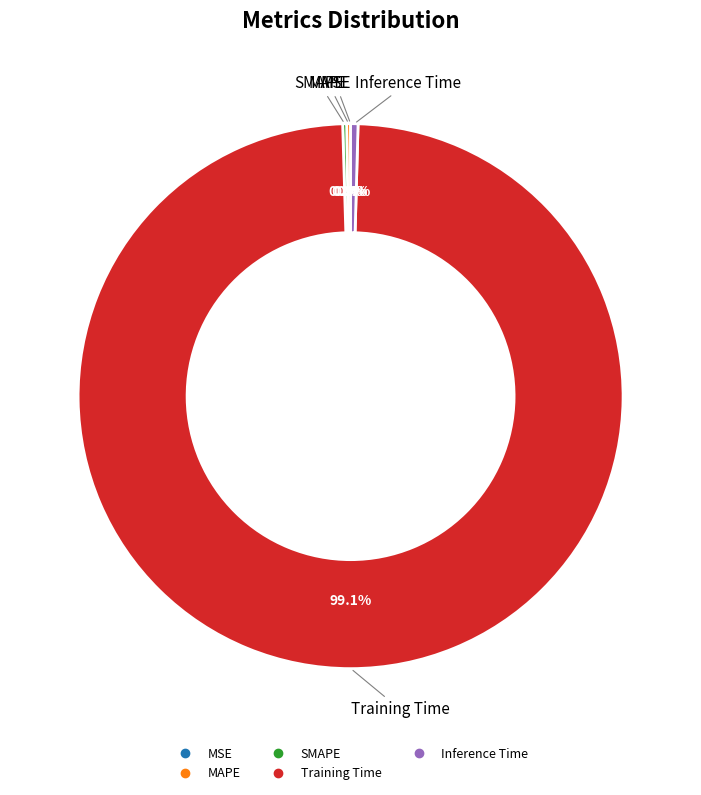

Is it true that Training Time is 99% of the pie?

True